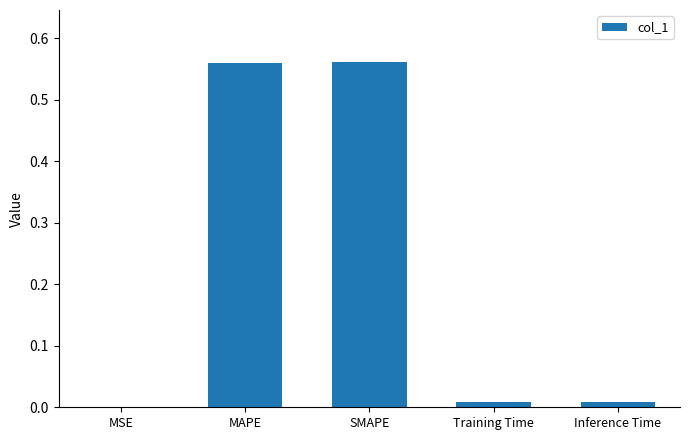

What is the sum of all values?

1.1